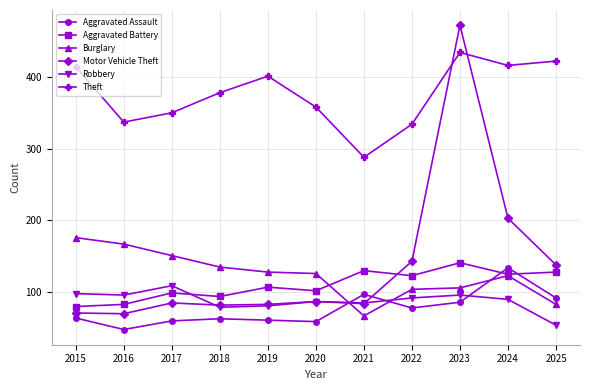

How many lines are shown in the chart?

6